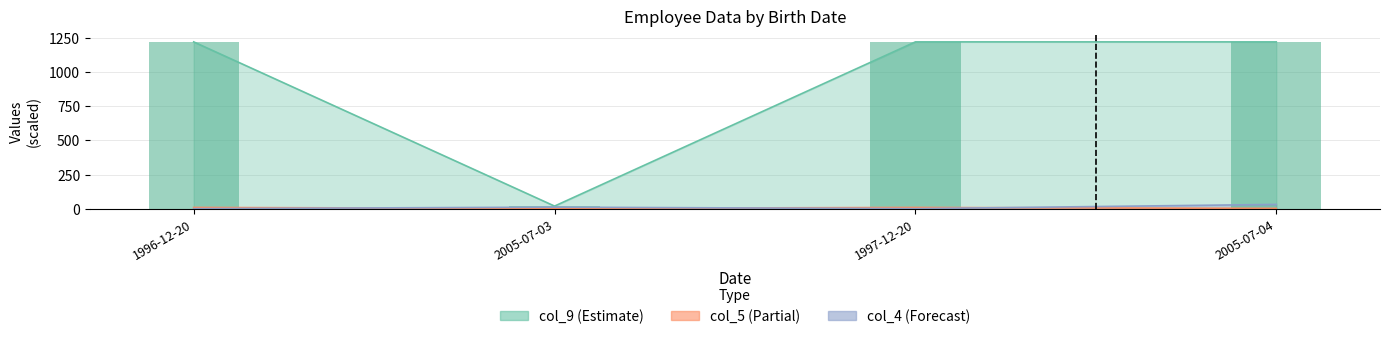

At which category is the sum across all series the highest?

2005-07-04